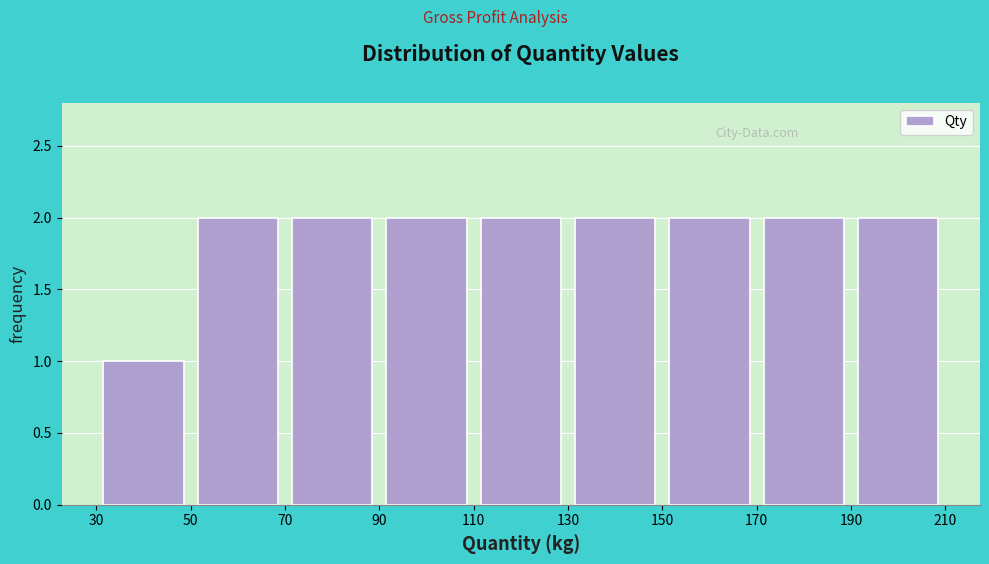

How tall is the bar that spans 150 to 170 on the x-axis? The values are not printed on the chart, so give them approximately, as read against the axis.

2